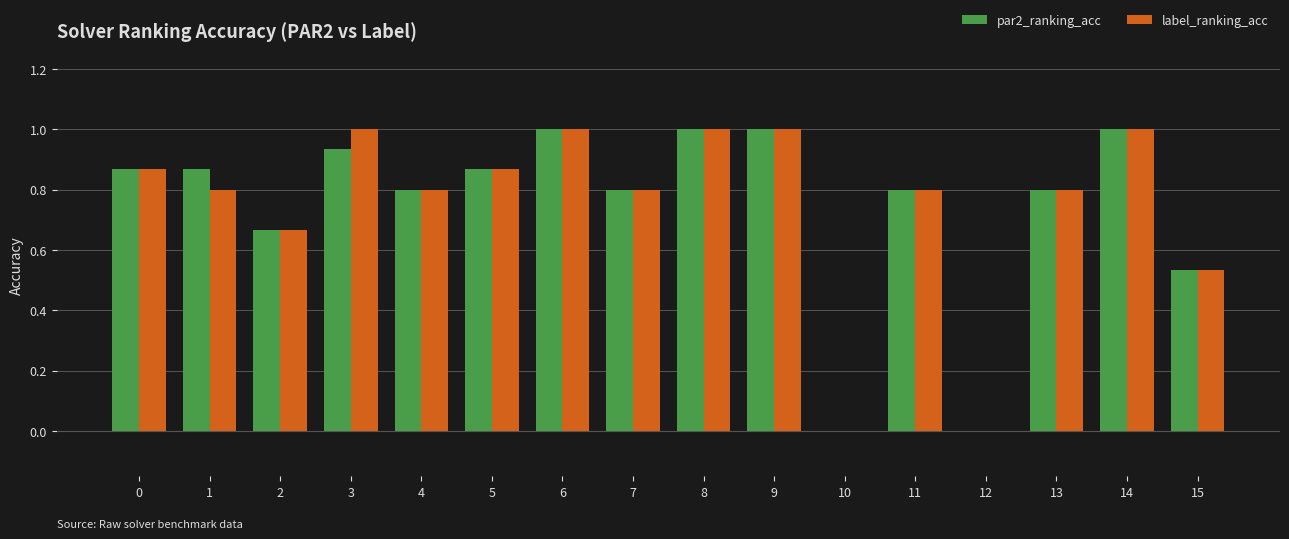

What is the maximum value for par2_ranking_acc?

1.0